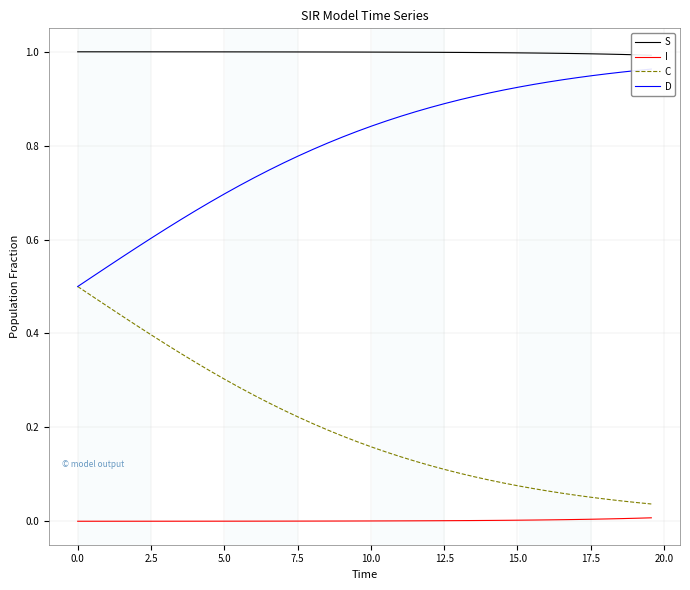

True or false: S and C intersect in this chart.

False